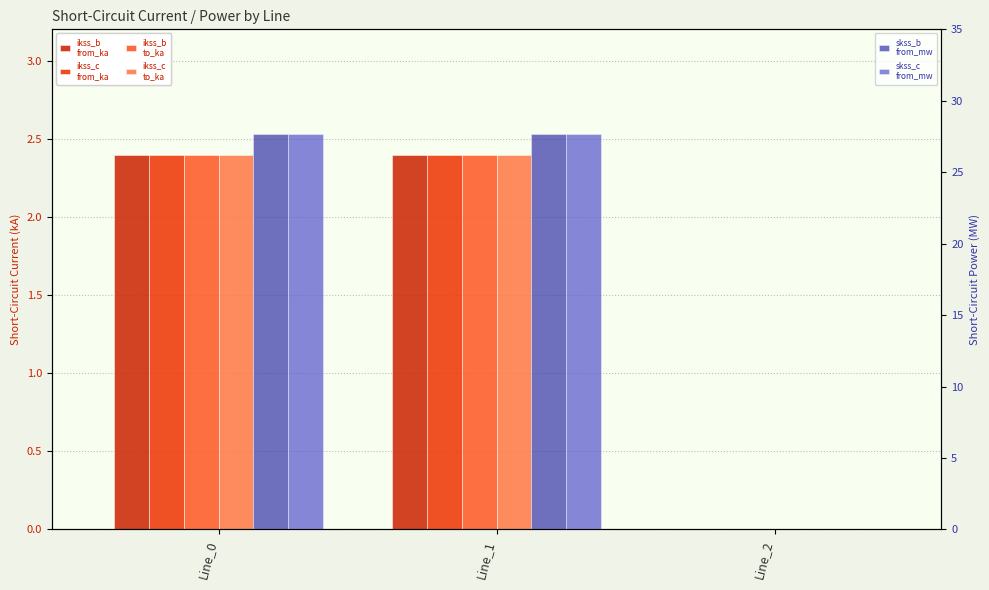

How many values in the pf_ikss_b_to_ka series are below 2?

1